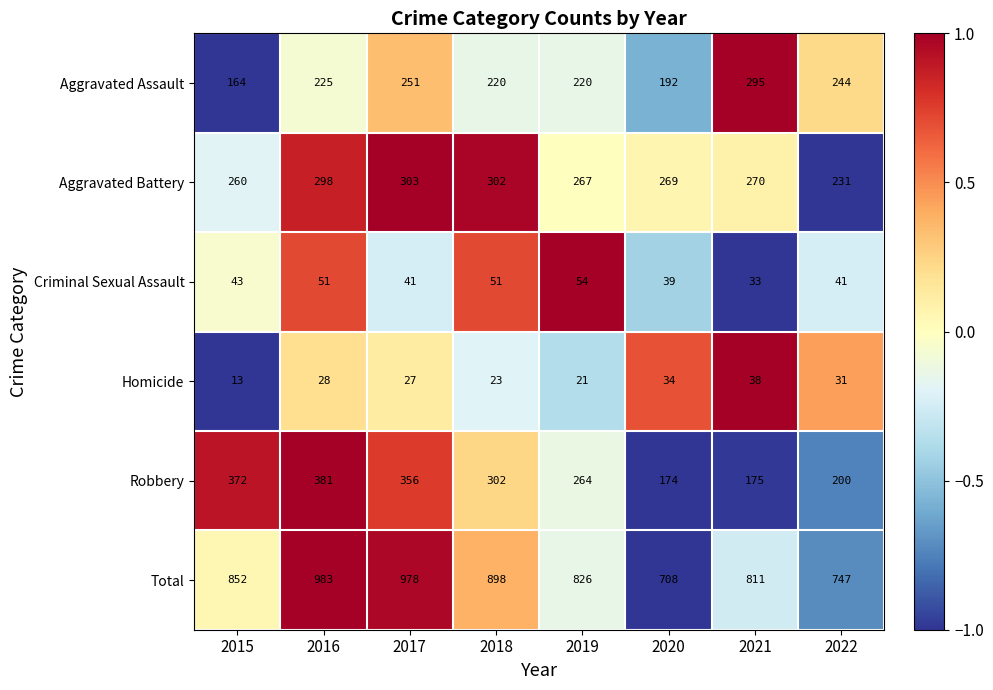

The value of Aggravated Battery at 2022 is 231. True or false?

True